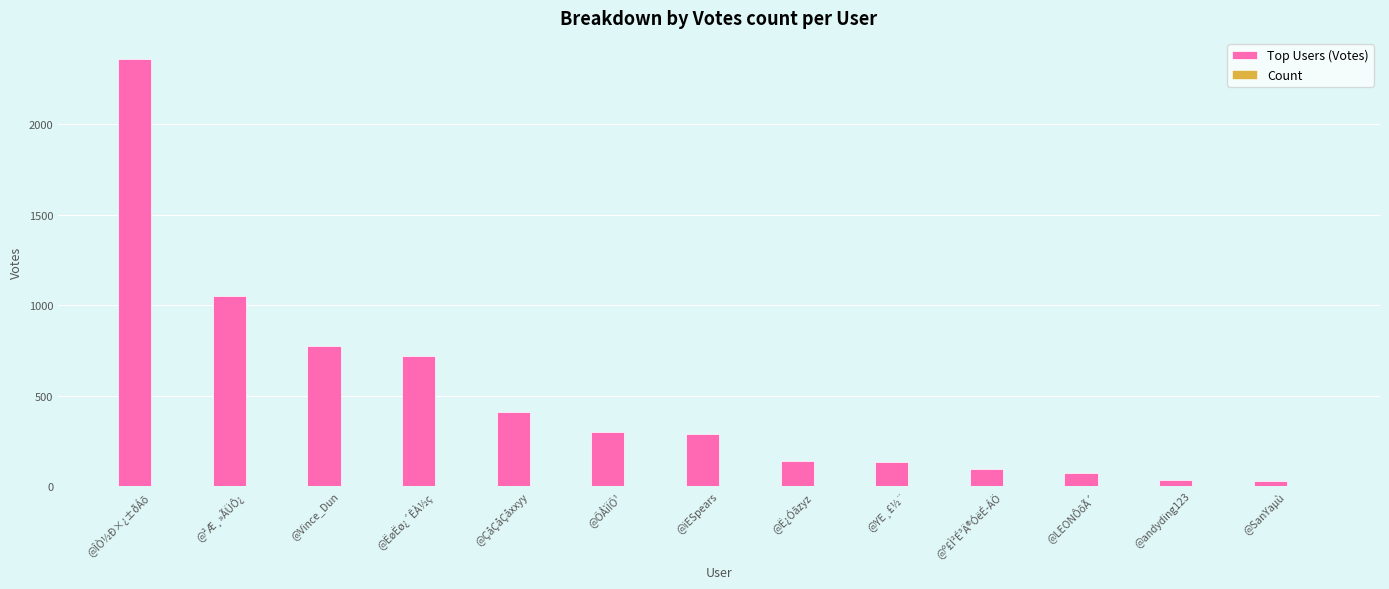

How many data points does each series have?

13